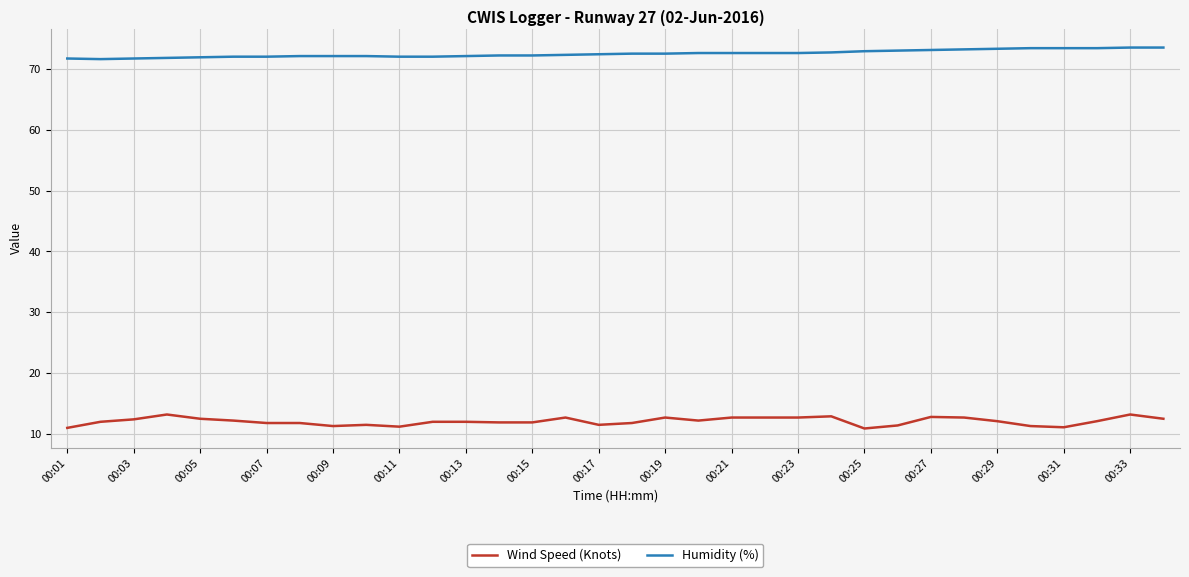

What is the greatest value displayed?

73.5